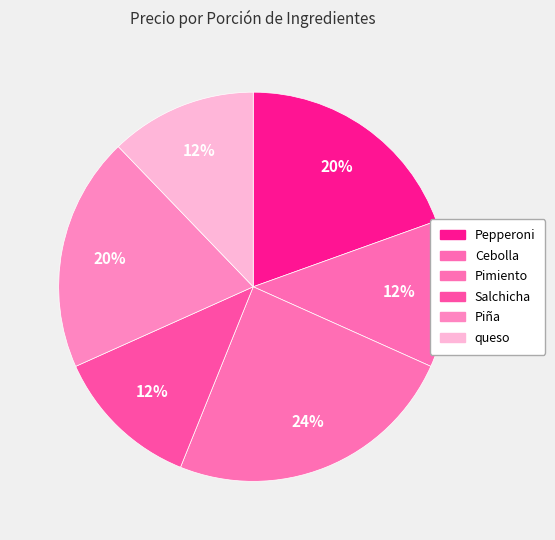

To the nearest percent, what portion does Salchicha represent?

12%